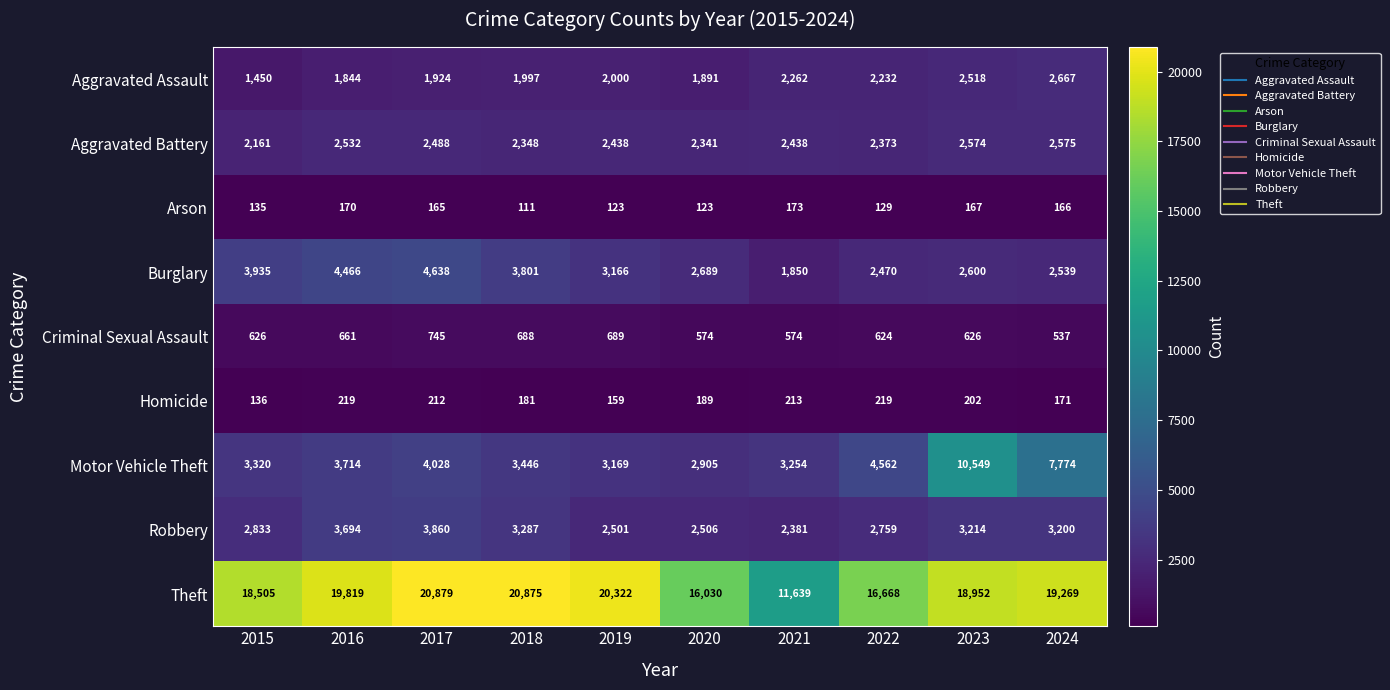

The Arson series shows 214 at 2022. True or false?

False